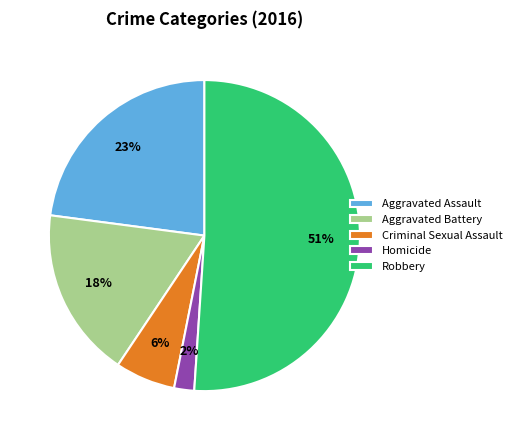

Which has a higher value, Robbery or Aggravated Battery?

Robbery